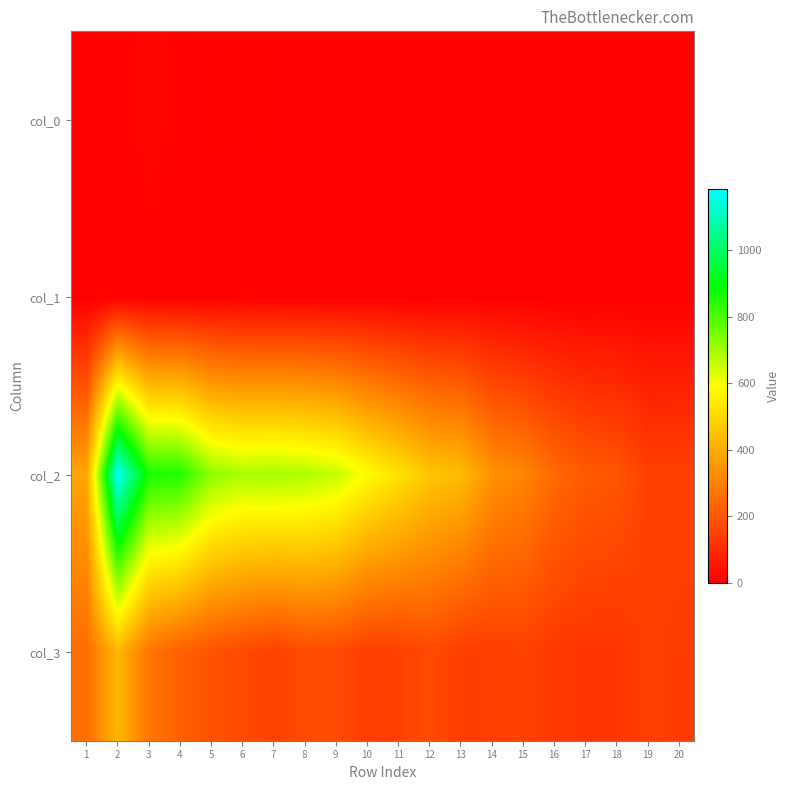

Reading left to right, transcribe all the data shown in this chart.

col_0: 1=3	2=1	3=17	4=5	5=8	6=7	7=9	8=2	9=3	10=0	11=0	12=2	13=1	14=1	15=1	16=0	17=0	18=0	19=1	20=0
col_1: 1=0	2=0	3=2	4=1	5=4	6=5	7=2	8=2	9=1	10=1	11=1	12=2	13=3	14=3	15=1	16=1	17=1	18=4	19=1	20=3
col_2: 1=386	2=1184	3=857	4=849	5=723	6=691	7=696	8=684	9=659	10=586	11=526	12=460	13=437	14=342	15=310	16=249	17=212	18=200	19=153	20=153
col_3: 1=254	2=428	3=273	4=226	5=194	6=172	7=151	8=177	9=173	10=145	11=152	12=174	13=145	14=146	15=155	16=134	17=126	18=127	19=148	20=141